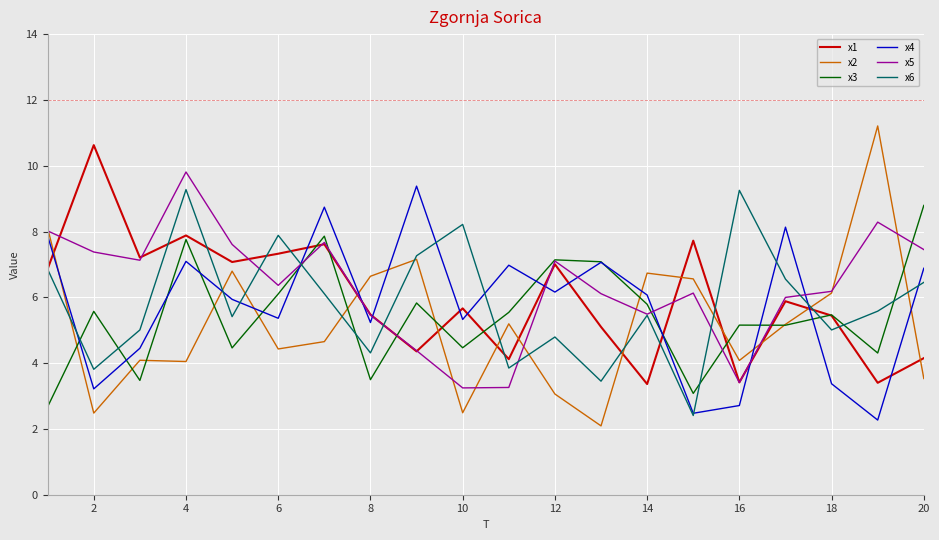

True or false: x6 and x3 intersect in this chart.

True